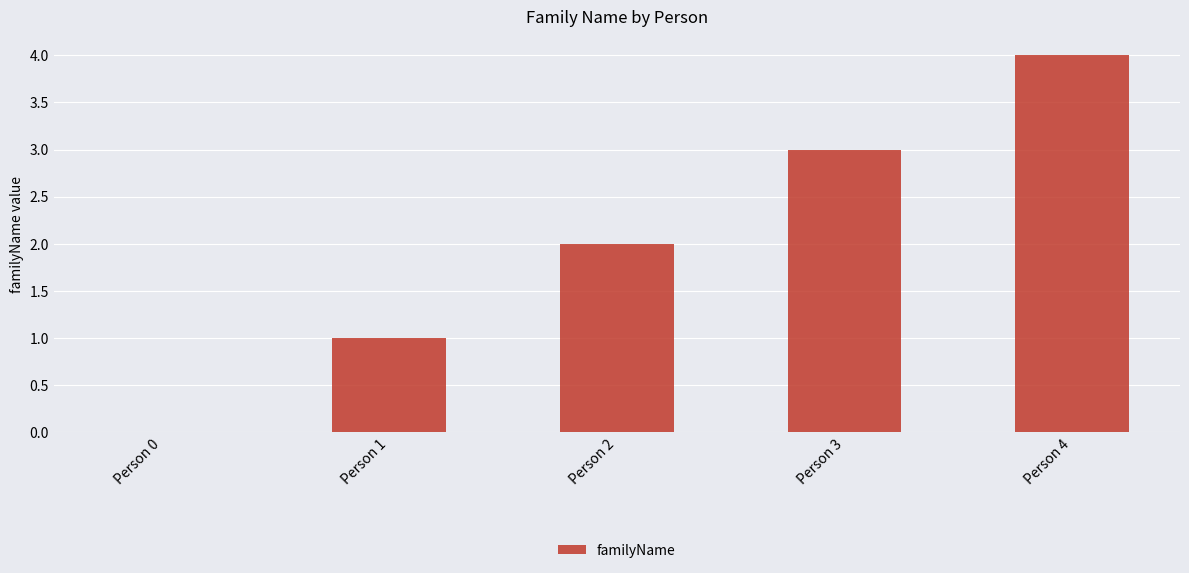

What is the maximum value shown in the chart?

4